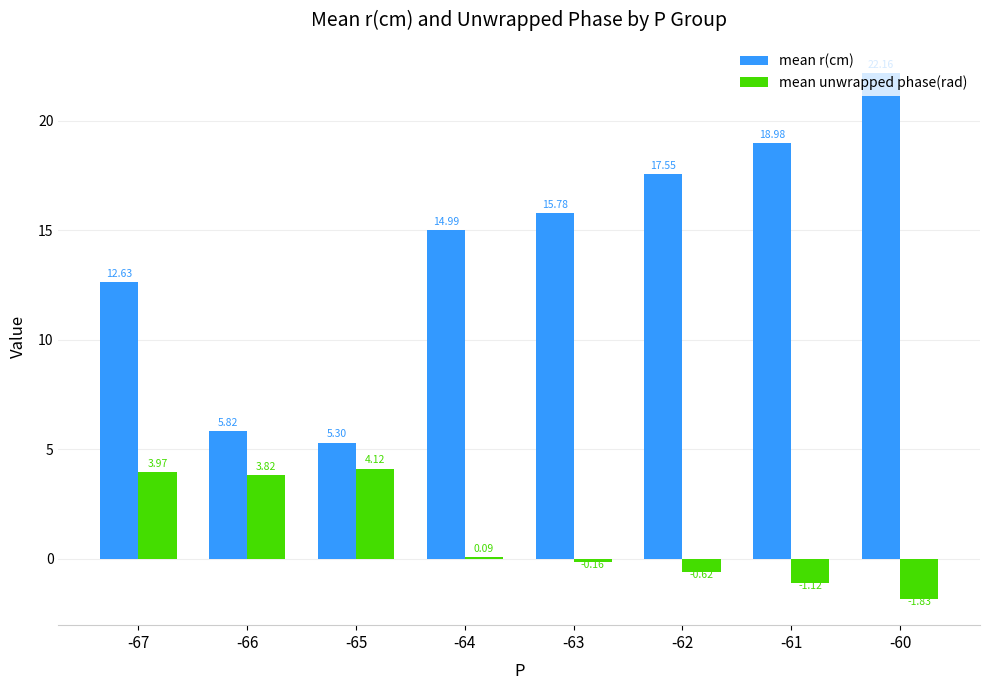

Is it true that mean r(cm) equals 8.2 at -66?

False